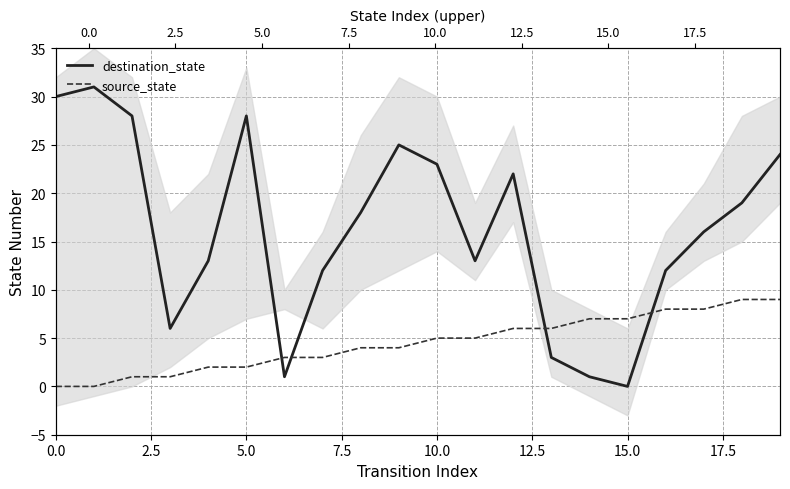

Is the value of source_state at 12.5 greater than the value of destination_state at 16?

No